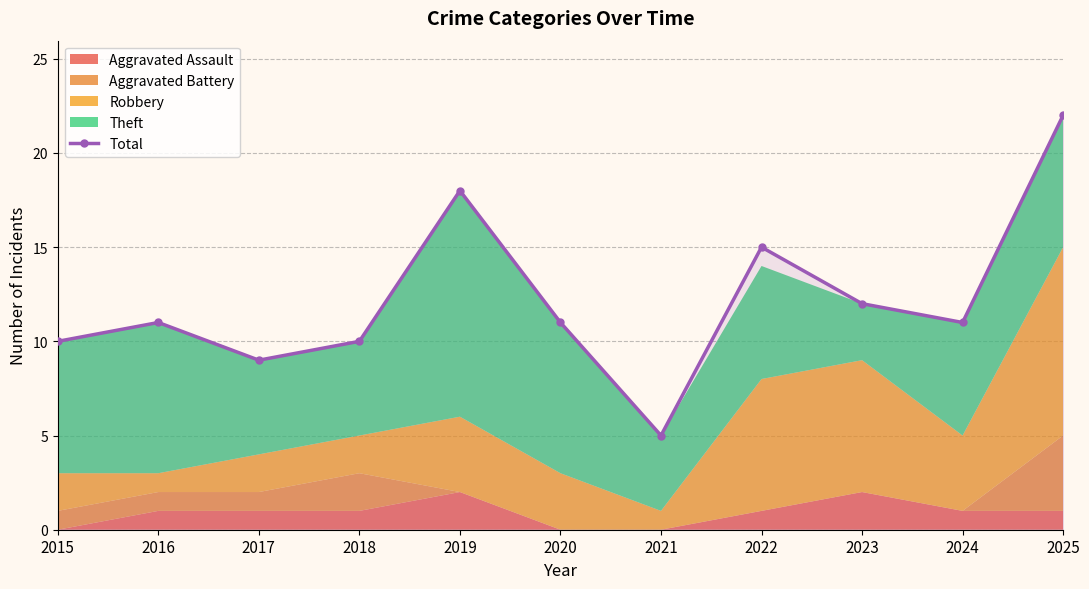

Does the chart have visible grid lines?

Yes